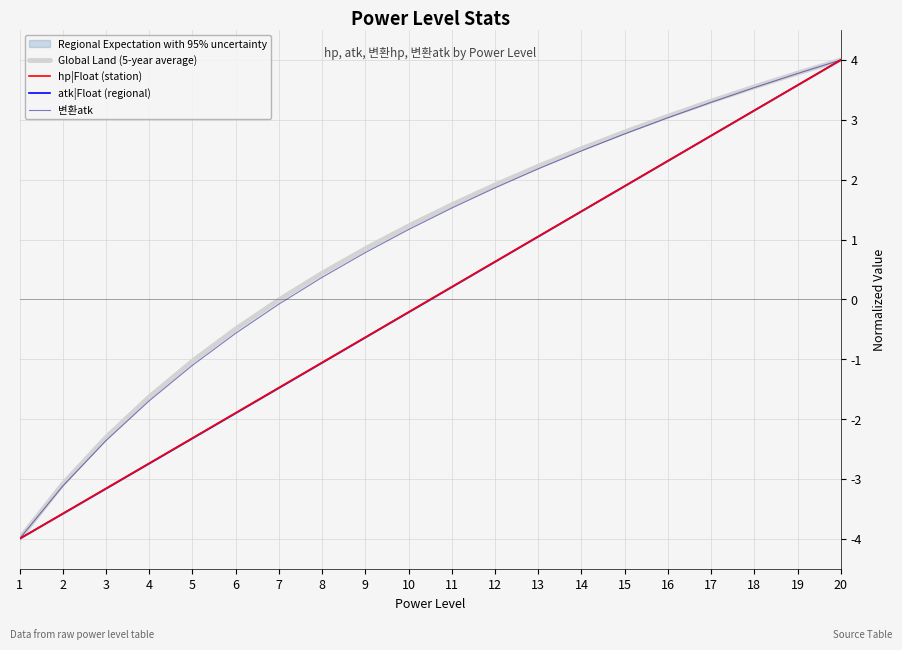

The atk|Float (regional) series shows -0.1 at 10. True or false?

False